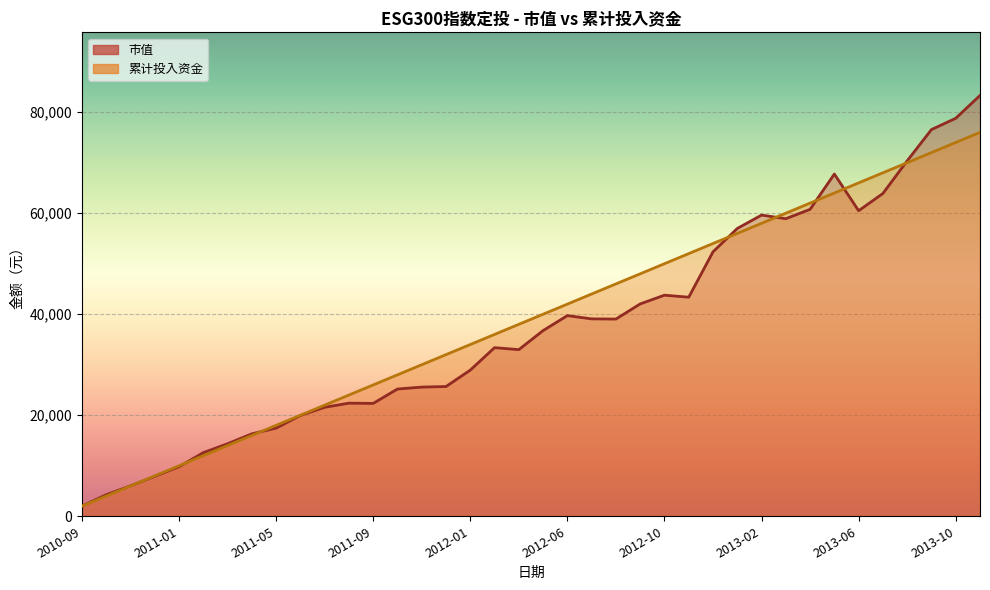

What is the minimum value for 市值?

2000.0